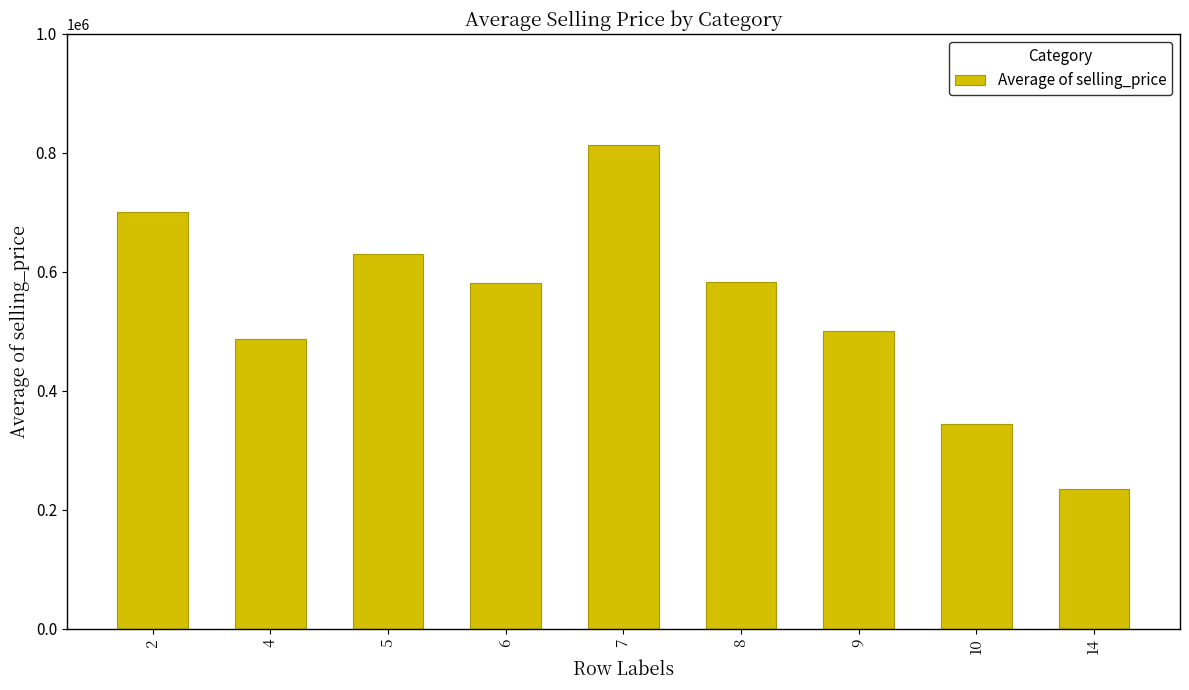

What is the difference between the second highest and minimum values?

465500.0